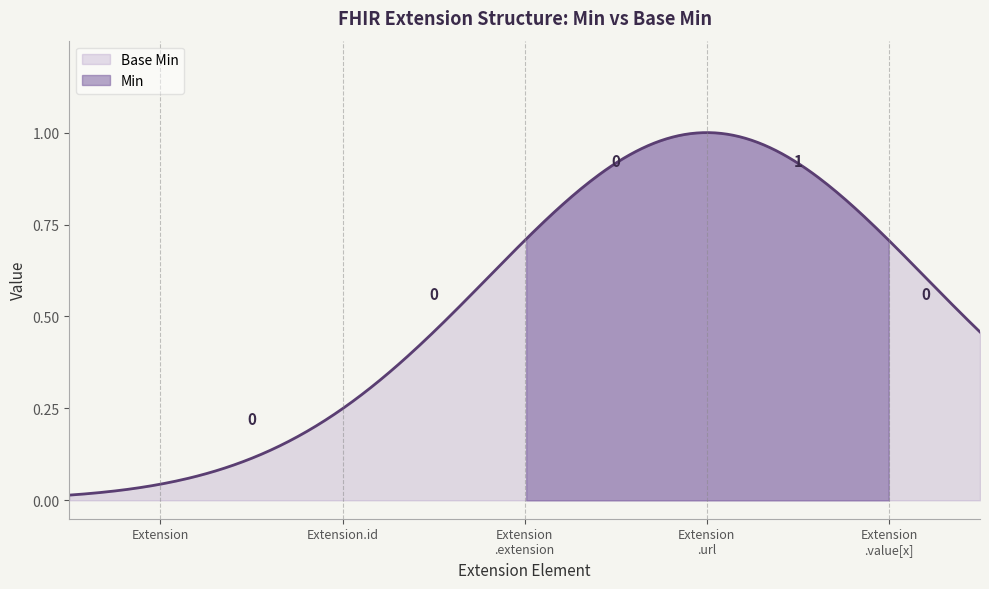

How many positive values are there?

1